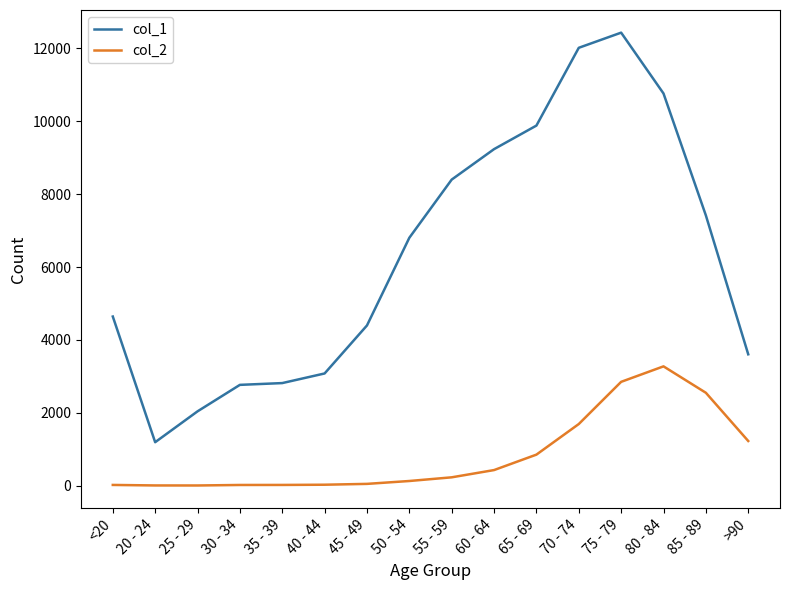

What are all the series names shown in the legend?

col_1, col_2